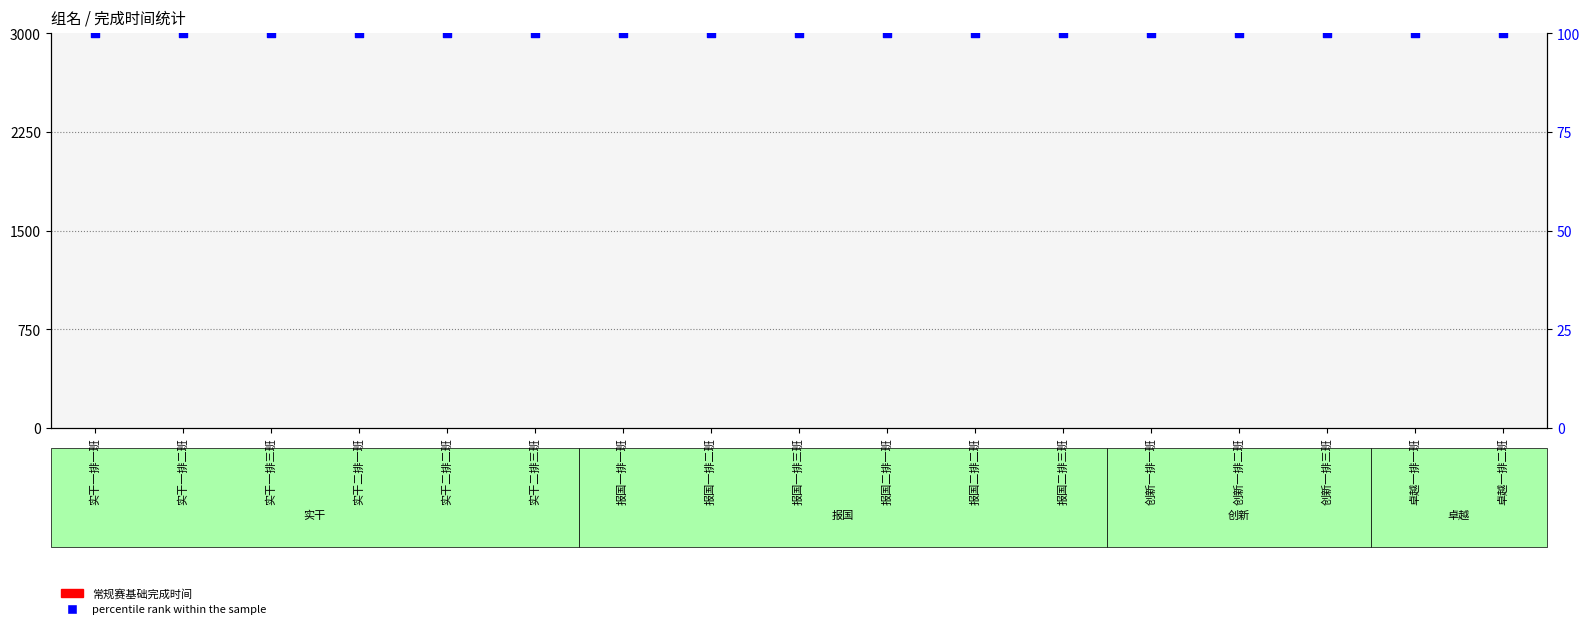

At how many categories does at least one series exceed 3?

17